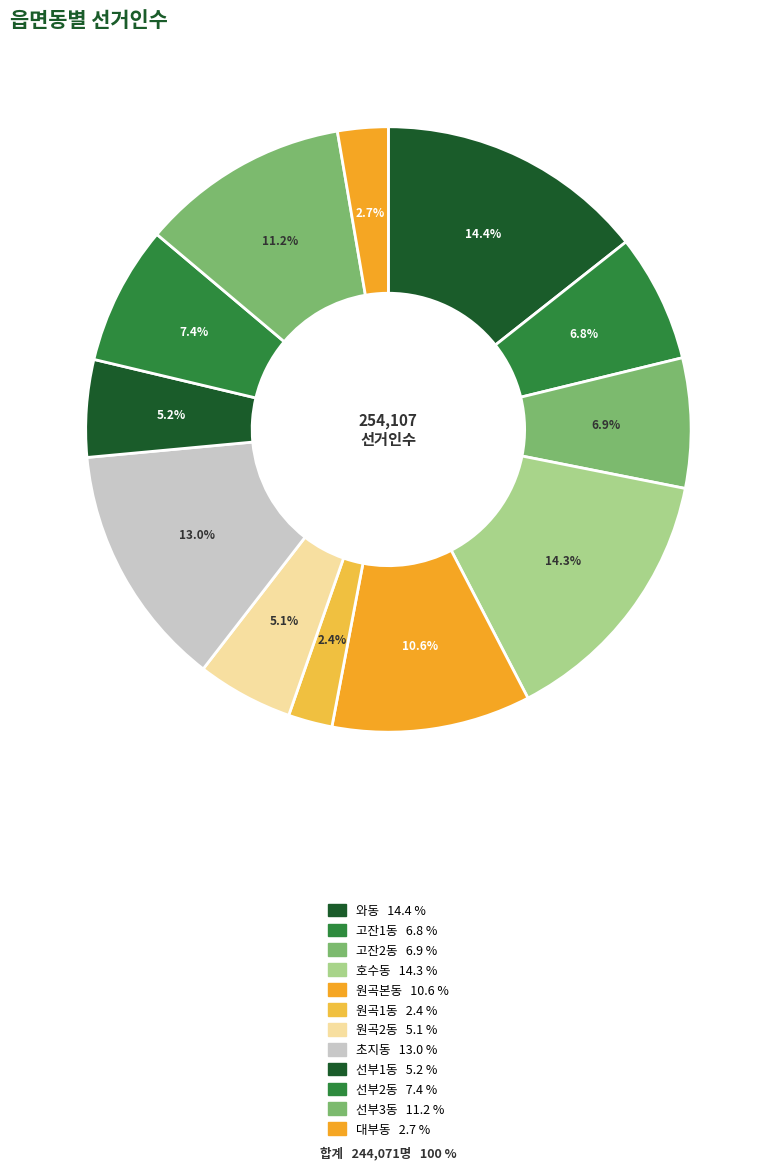

Which slice is the smallest?

원곡1동